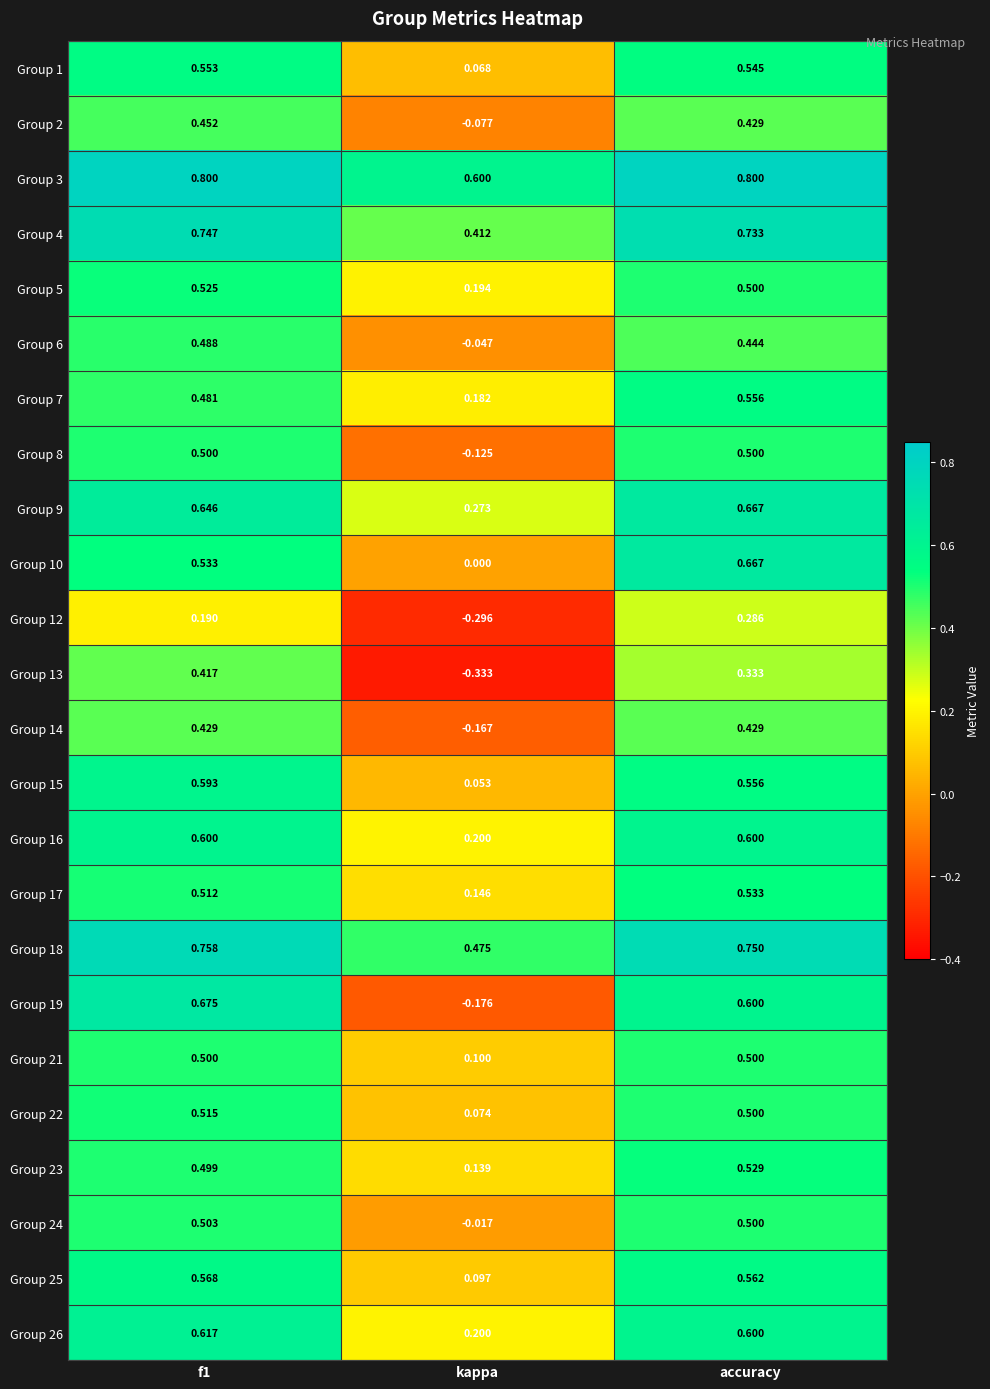

Which series has the widest spread of values?

Group 19